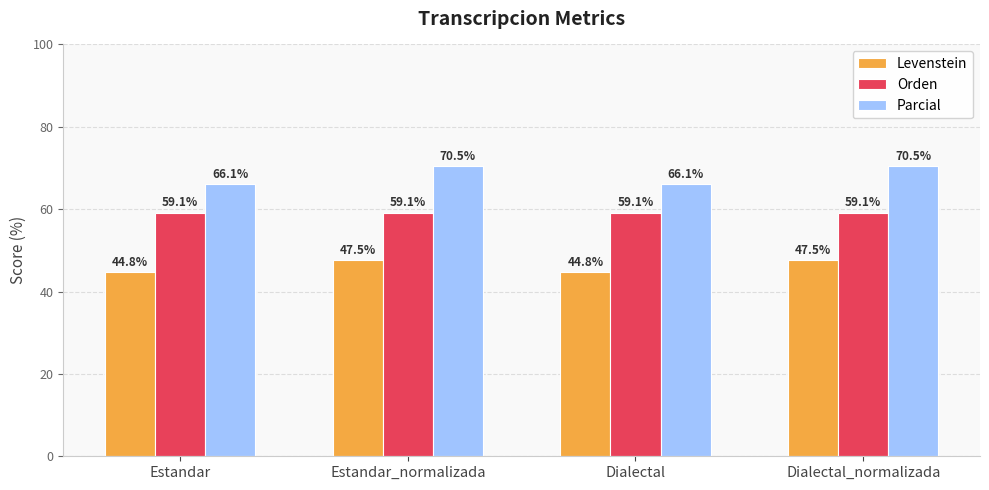

What is the minimum value shown in the chart?

44.8